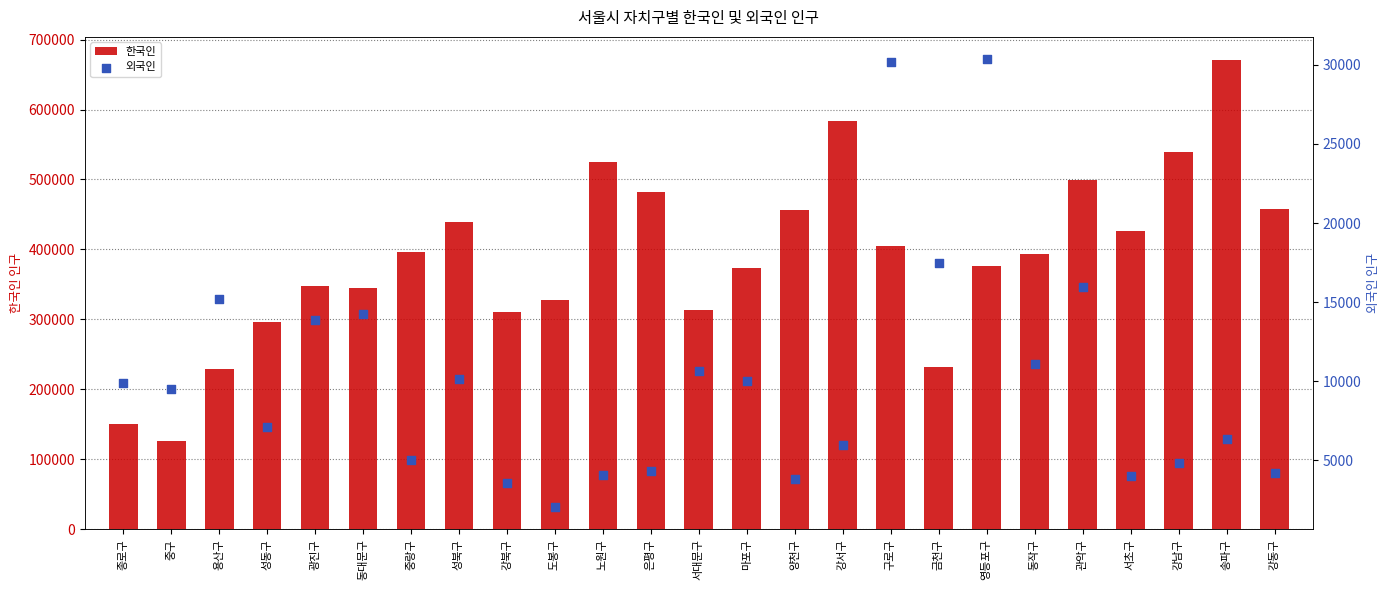

Which series has the largest total across all categories?

한국인